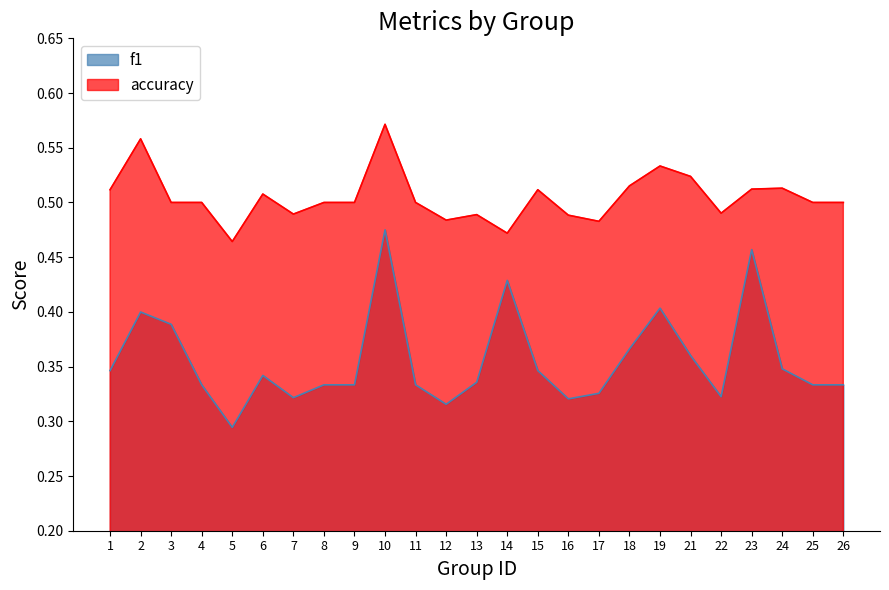

What is the value of the f1 point at the 7th from the left?

0.3